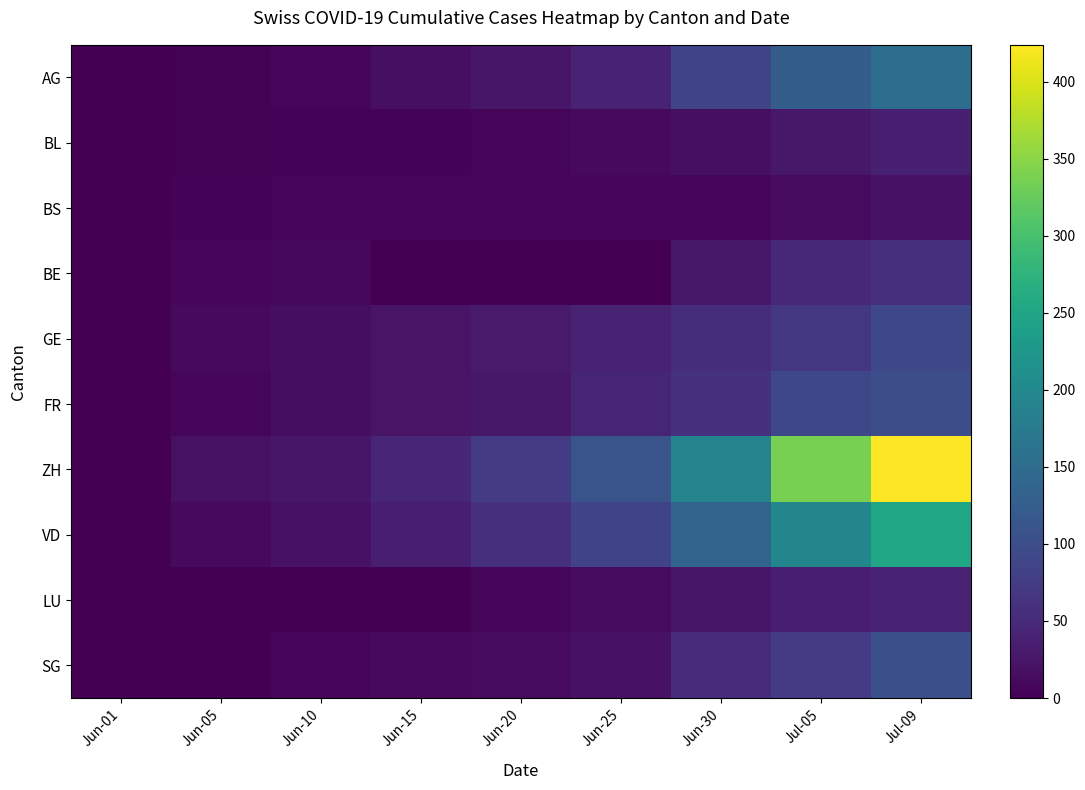

True or false: BS has a value of 10 at Jun-20.

False